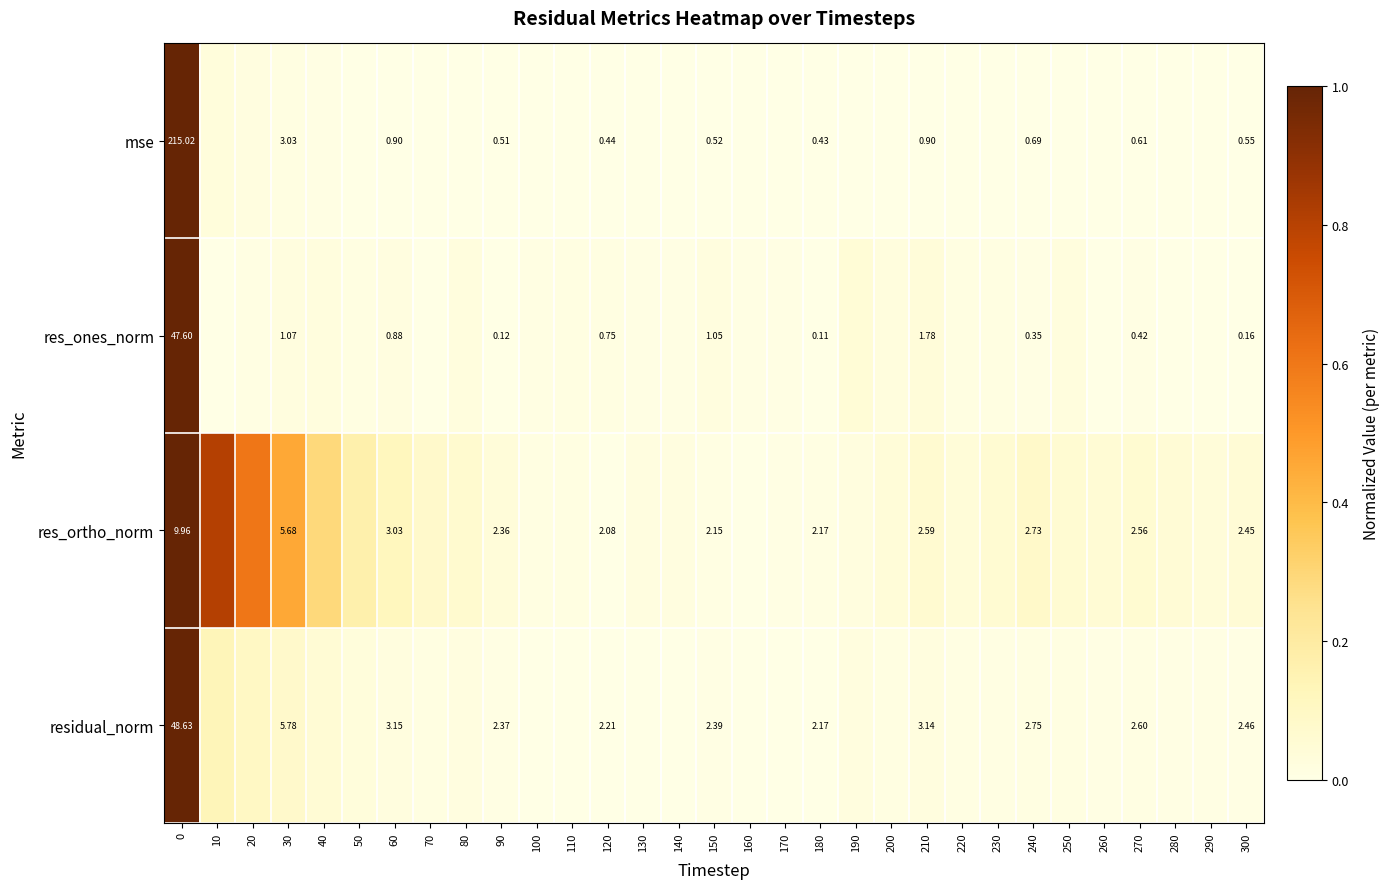

Is the value of residual_norm at 0 greater than the value of res_ortho_norm at 60?

Yes